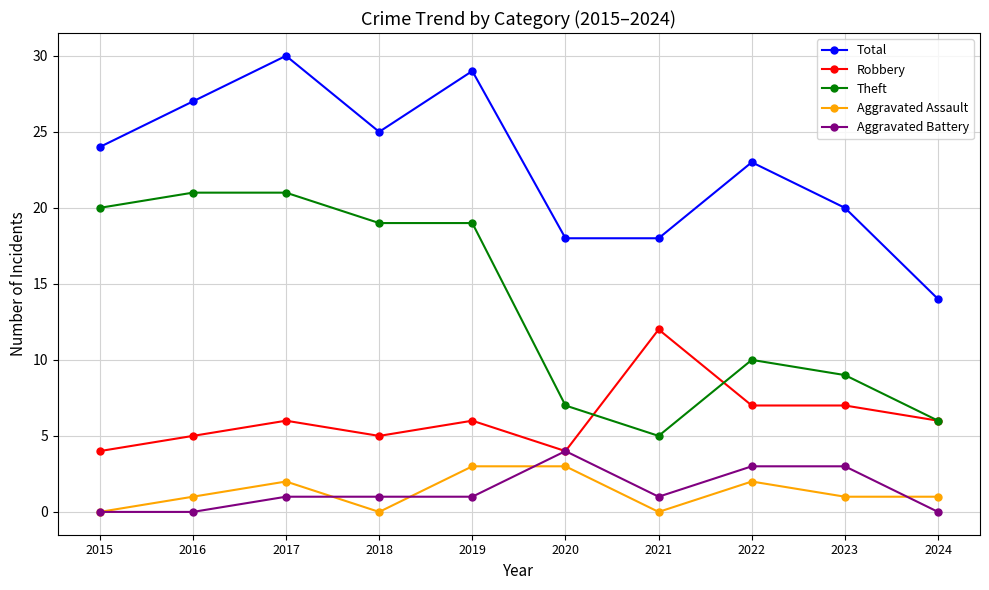

Where is the first local maximum for Total?

2017